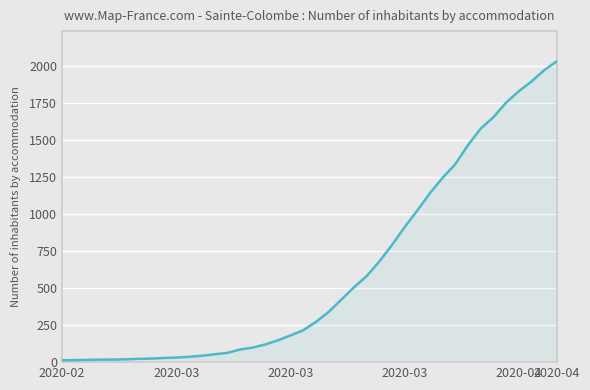

What is the maximum value shown in the chart?

2032